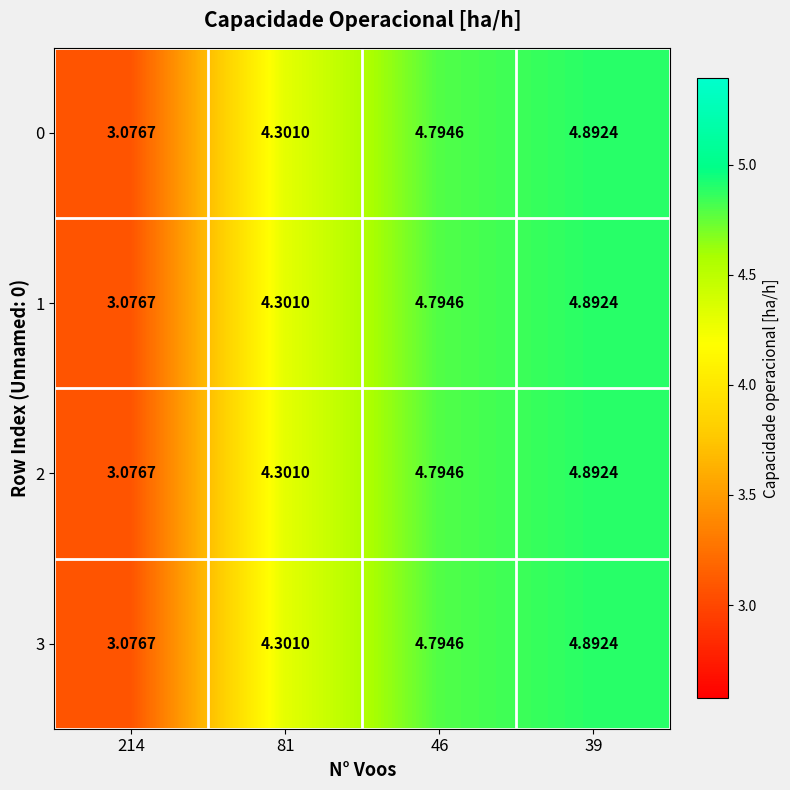

Which category has the lowest value across all series?

214